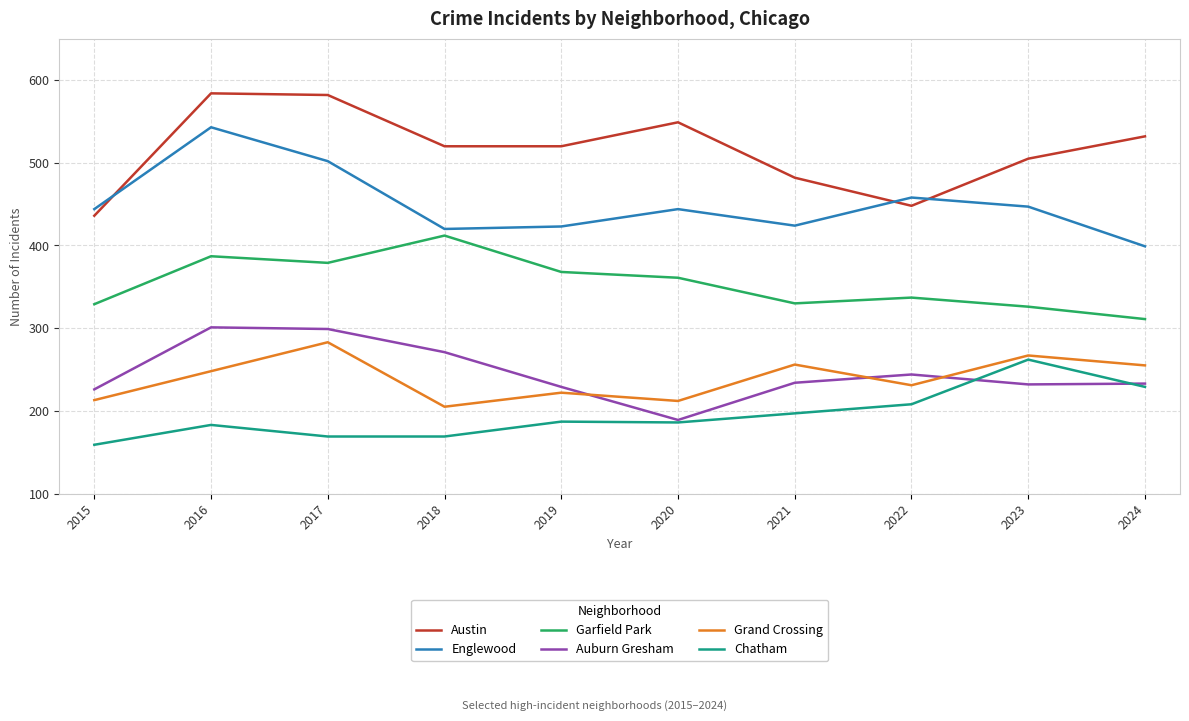

Does the chart display data point markers on the line(s)?

No